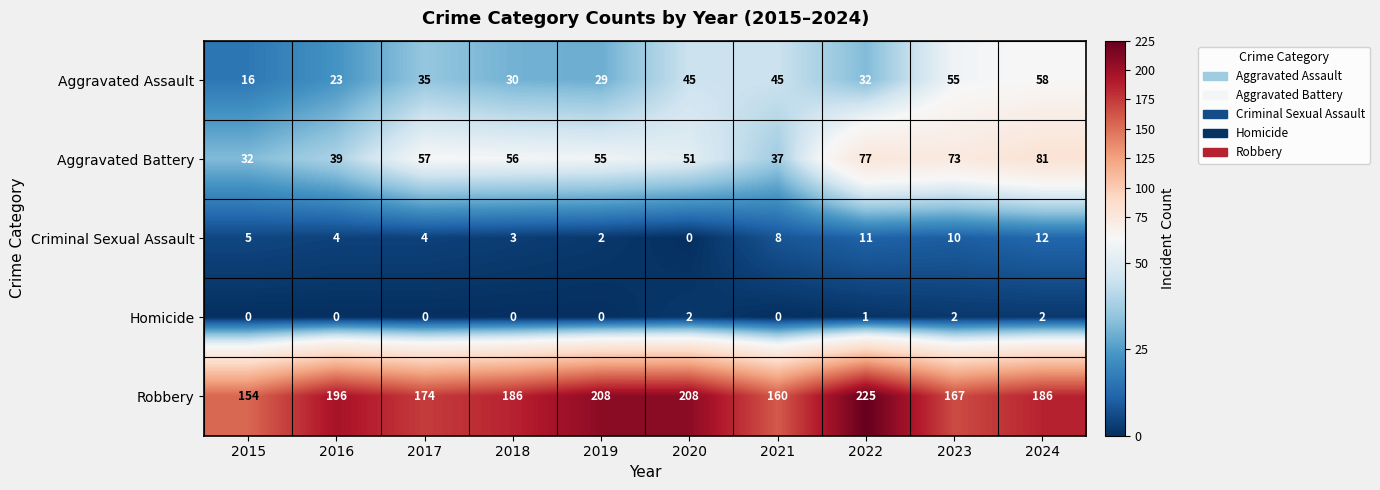

At 2022, list the series in order from largest to smallest.

Robbery, Aggravated Battery, Aggravated Assault, Criminal Sexual Assault, Homicide